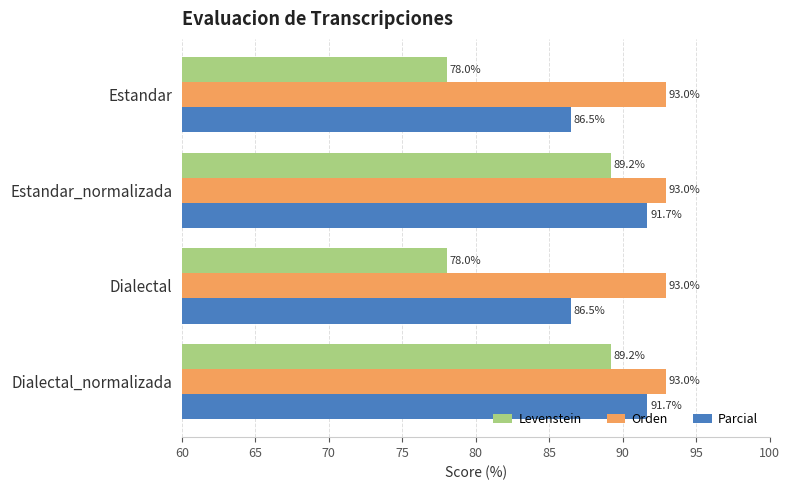

Rank the series at Estandar from lowest to highest value.

Levenstein, Parcial, Orden